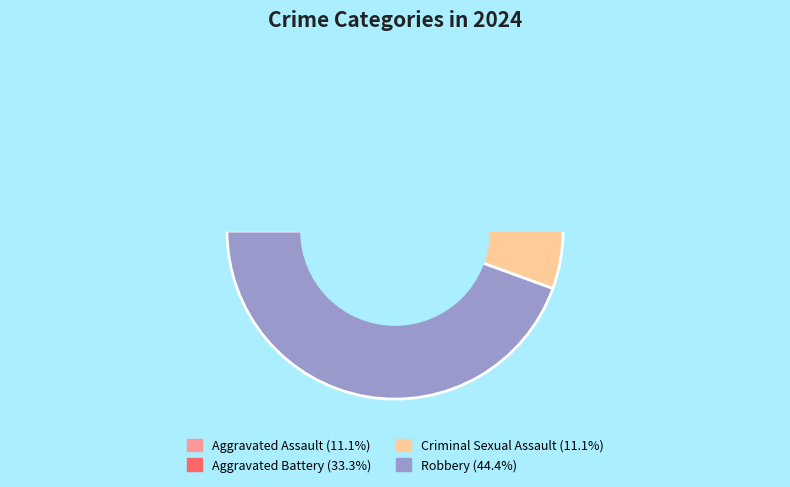

How many segments does this pie chart have?

4